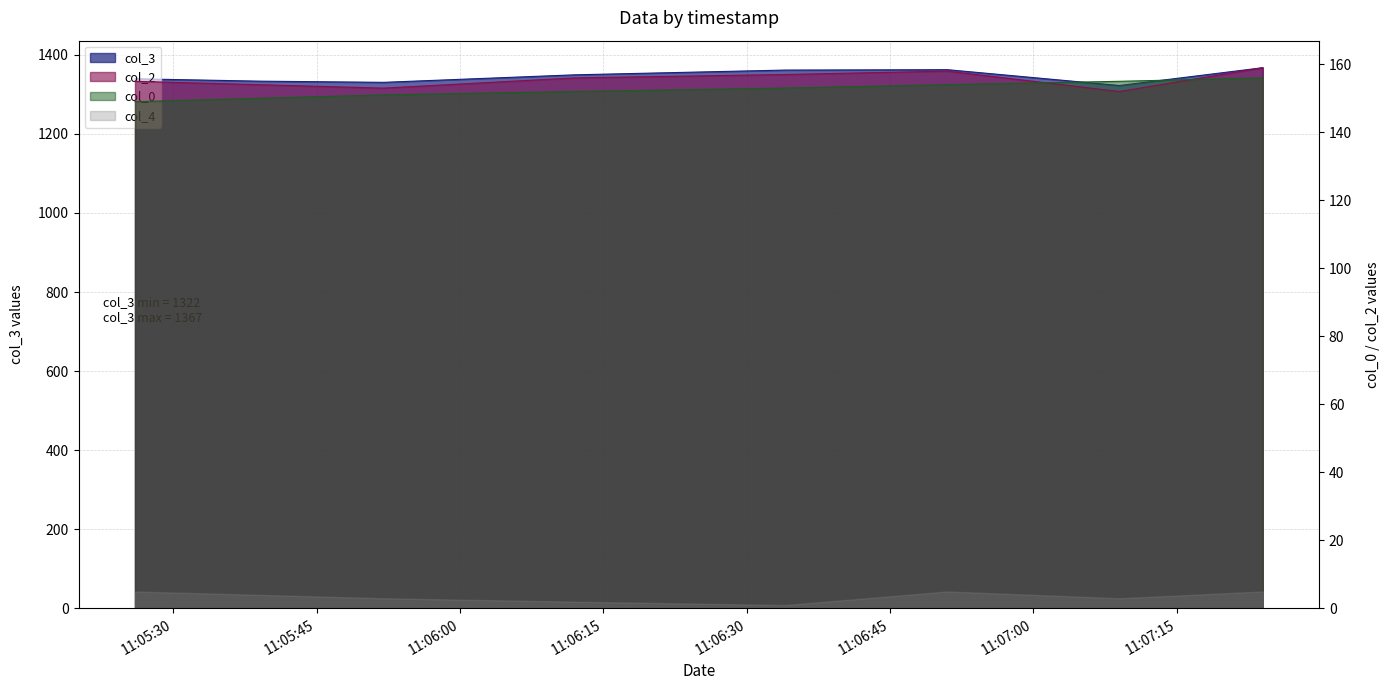

What is the average value of the col_2 series?

156